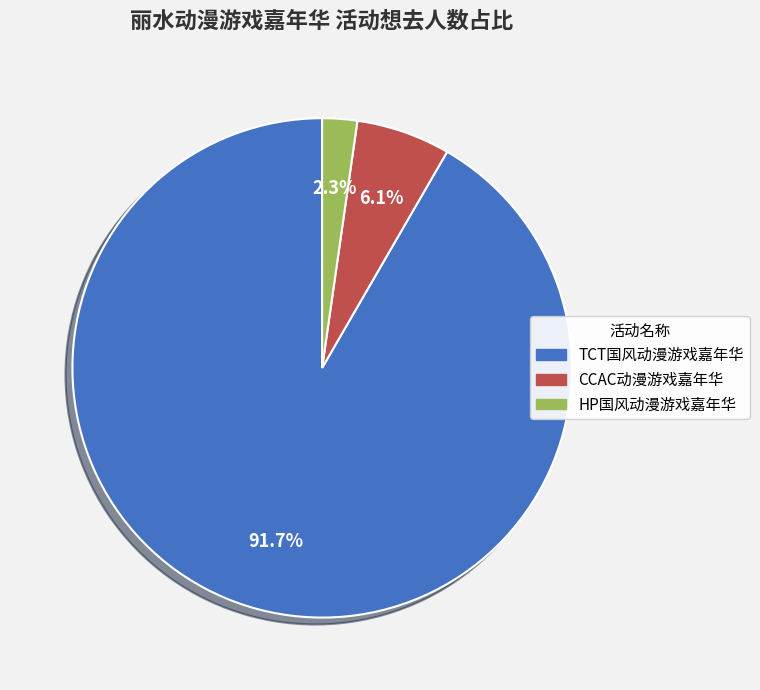

Is there any slice that represents more than half of the pie?

Yes